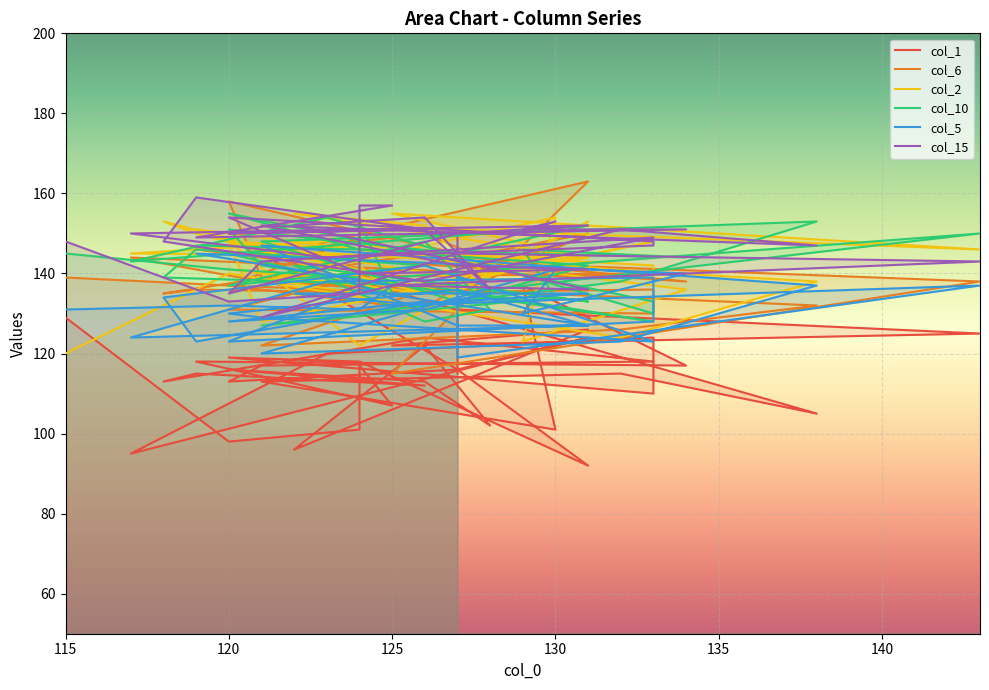

Rank the series at 127 from highest to lowest value.

col_15, col_2, col_6, col_10, col_5, col_1